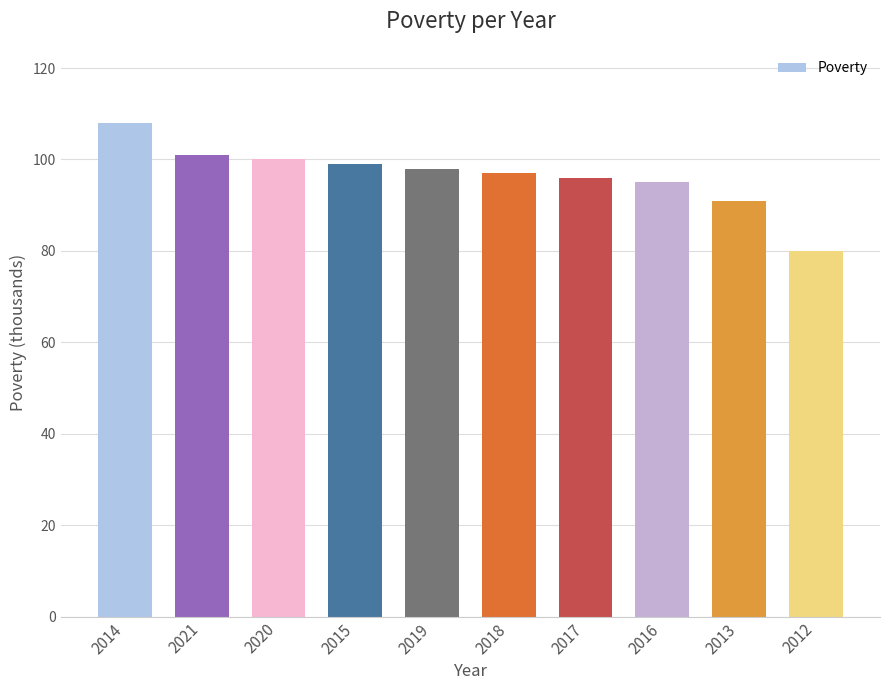

List the labels in order of value, smallest first.

2012, 2013, 2016, 2017, 2018, 2019, 2015, 2020, 2021, 2014